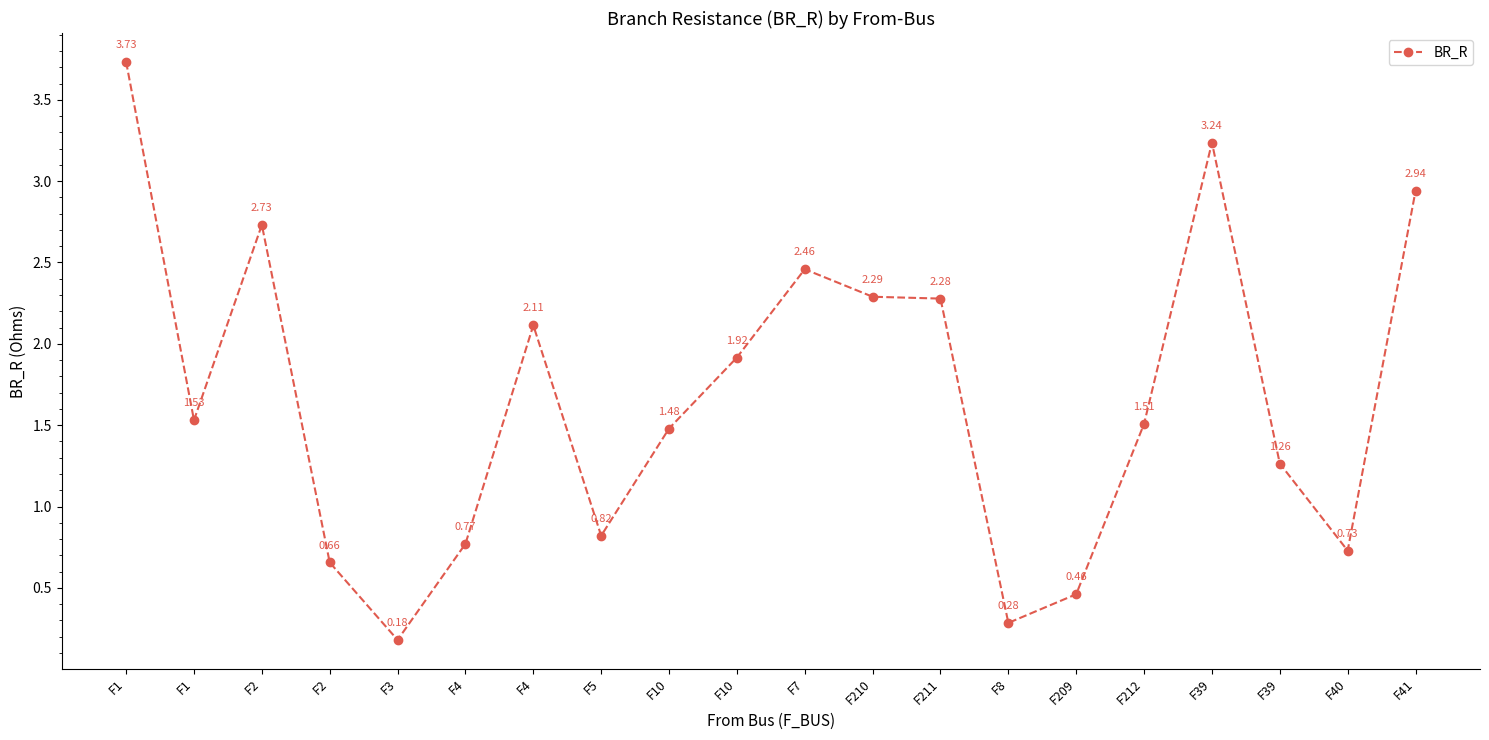

How many lines are shown in the chart?

1